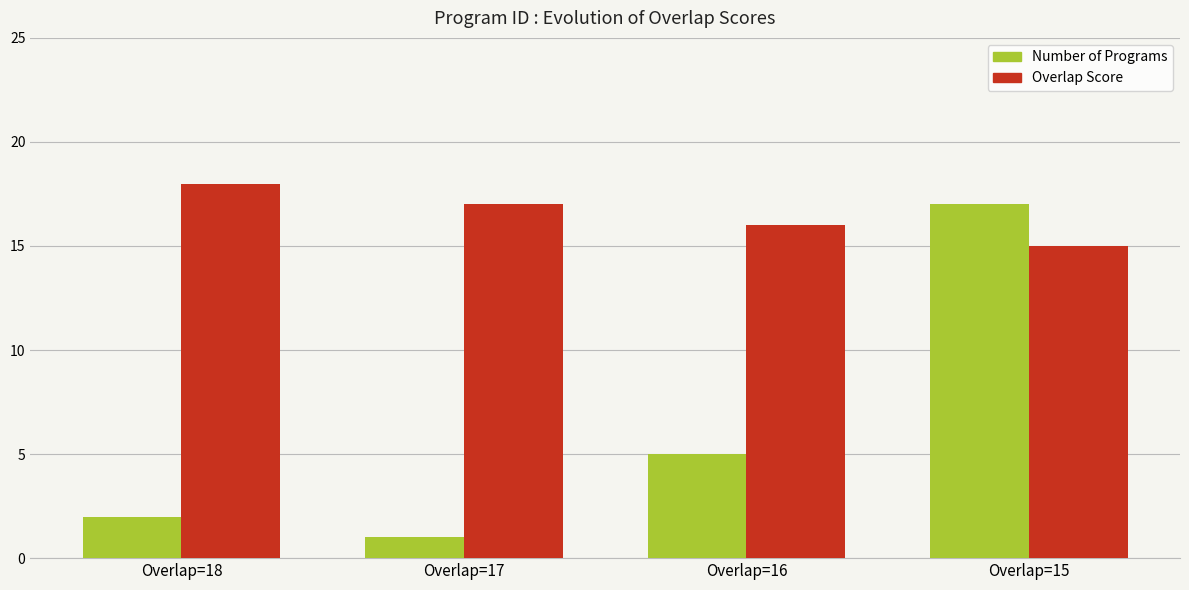

What are all the series names shown in the legend?

Number of Programs, Overlap Score